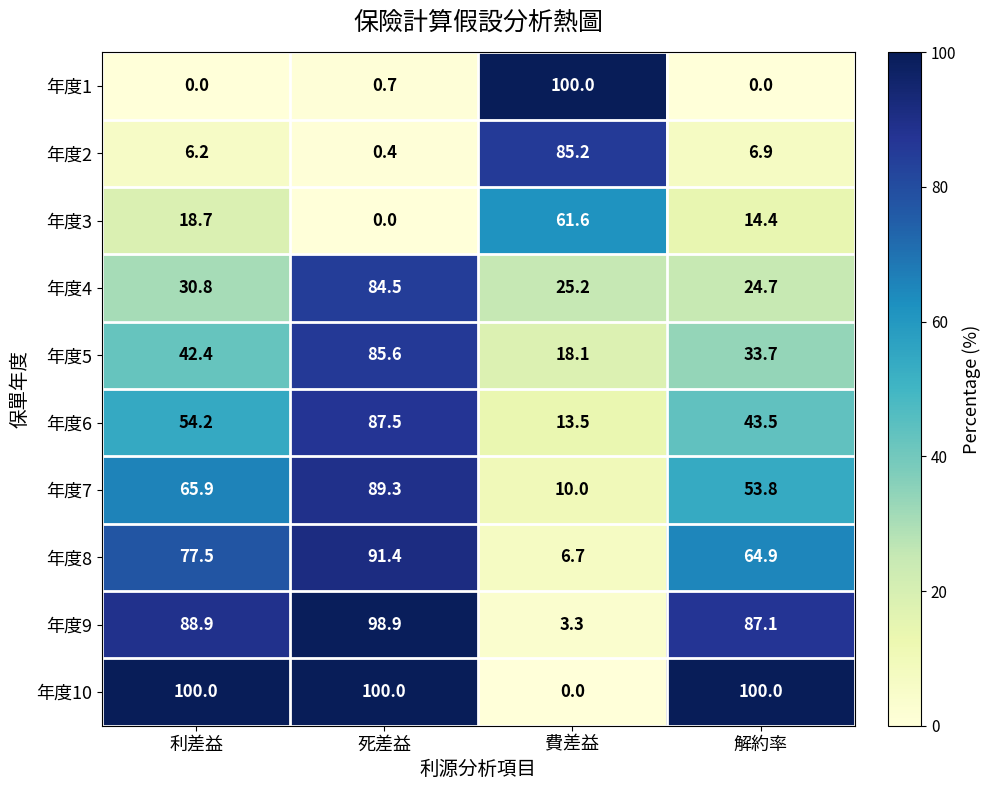

What is the sum of all 年度3 values?

94.7